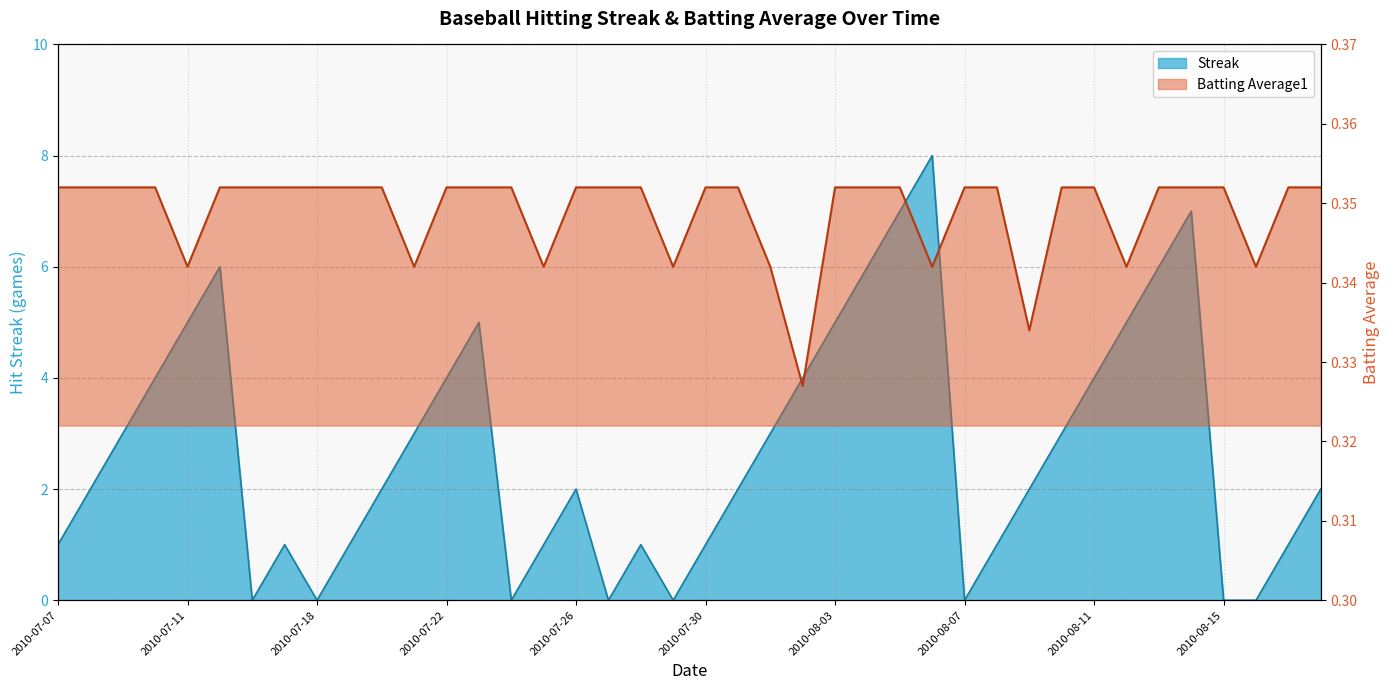

What position from the left is 2010-08-11?

33